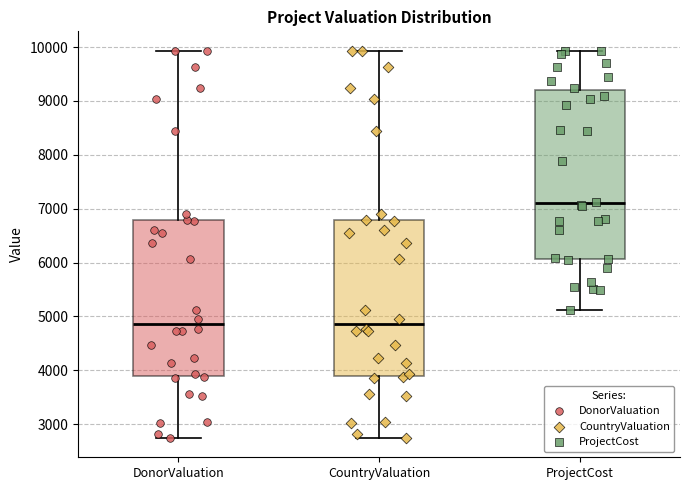

Where does the lower whisker of the box for DonorValuation end on the y-axis? The values are not printed on the chart, so give them approximately, as read against the axis.

2700